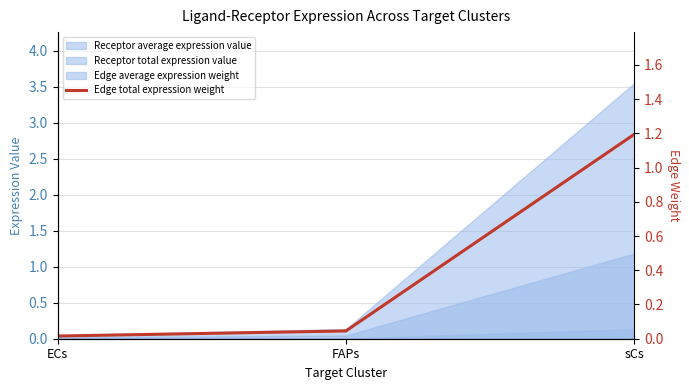

At which category does the chart reach its minimum across all series?

ECs